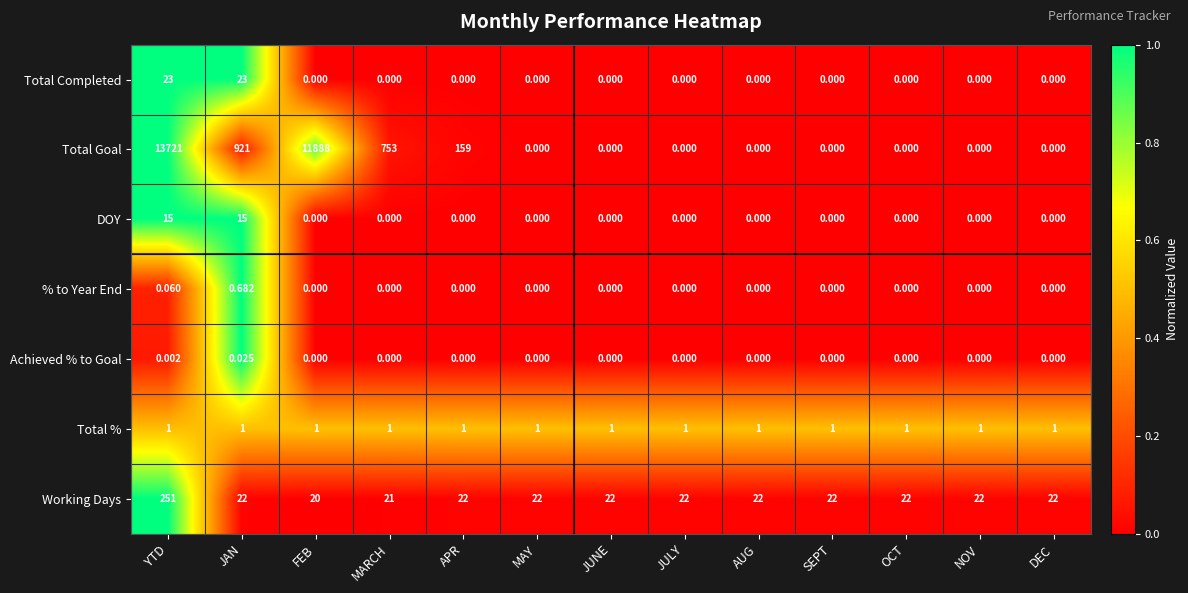

At which category does the chart reach its peak across all series?

YTD